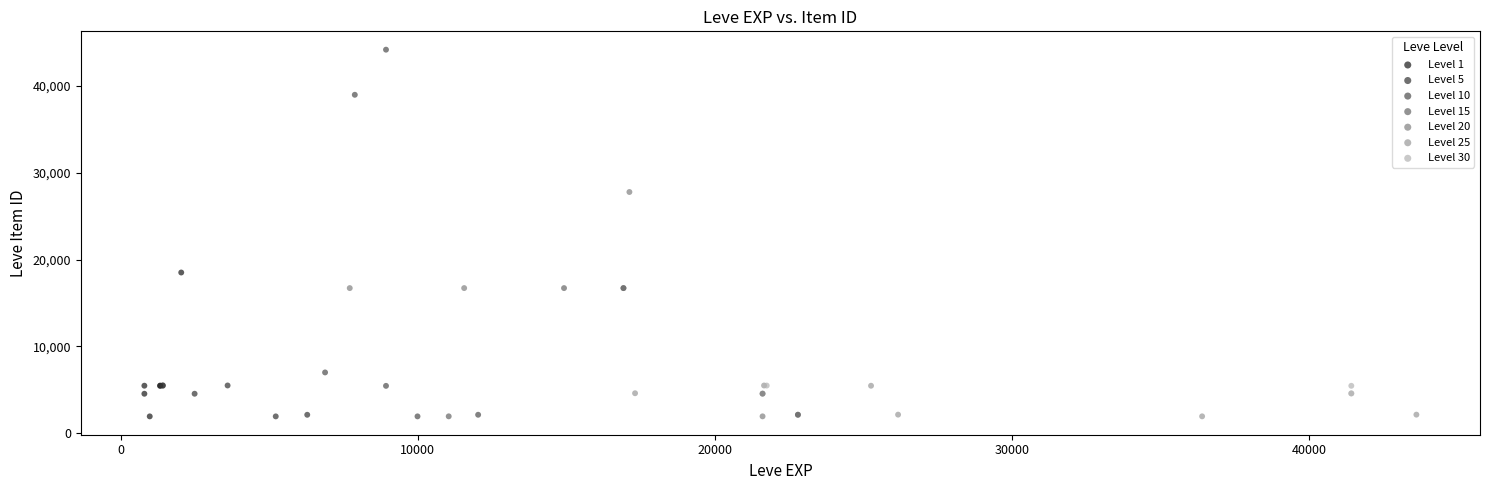

What are all the series names shown in the legend?

Level 1, Level 5, Level 10, Level 15, Level 20, Level 25, Level 30